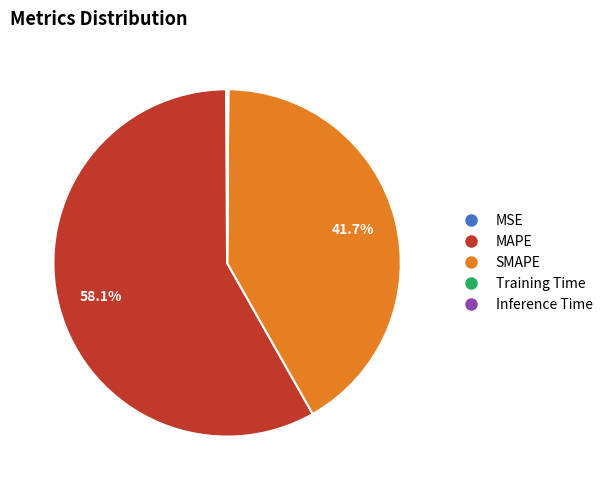

Which has a higher value, SMAPE or MAPE?

MAPE